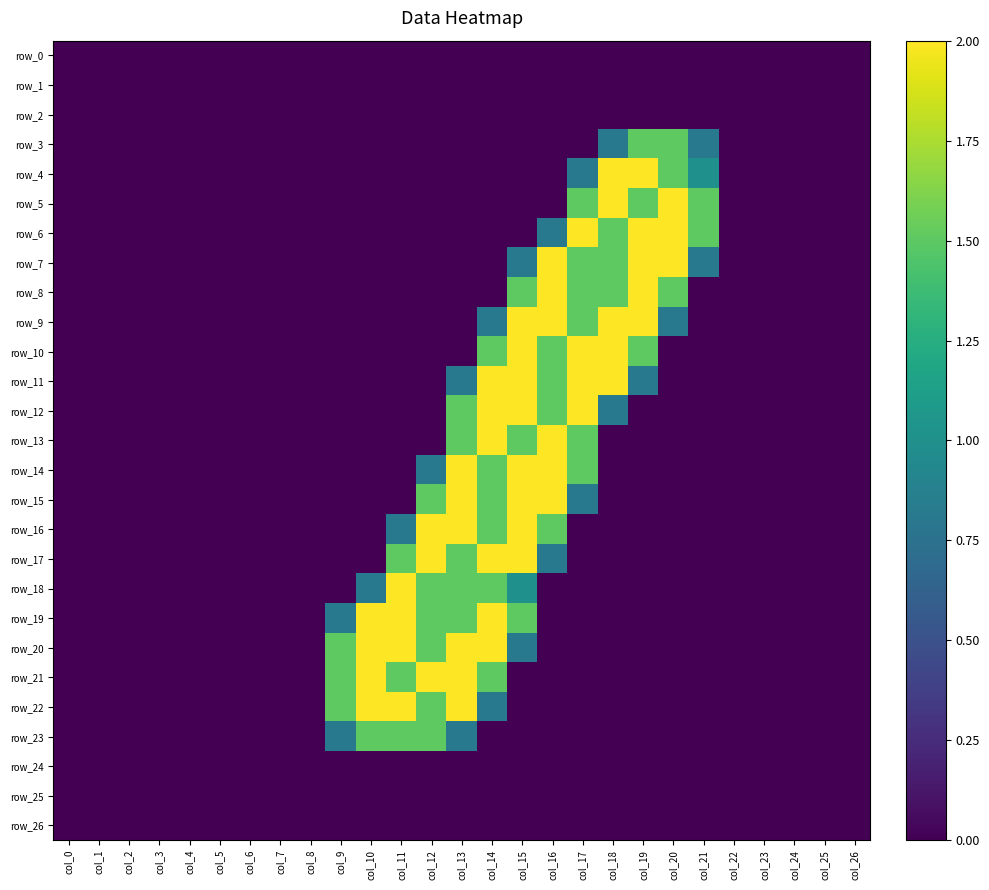

What is the difference between the second highest and second lowest values in the row_11 series?

2.0